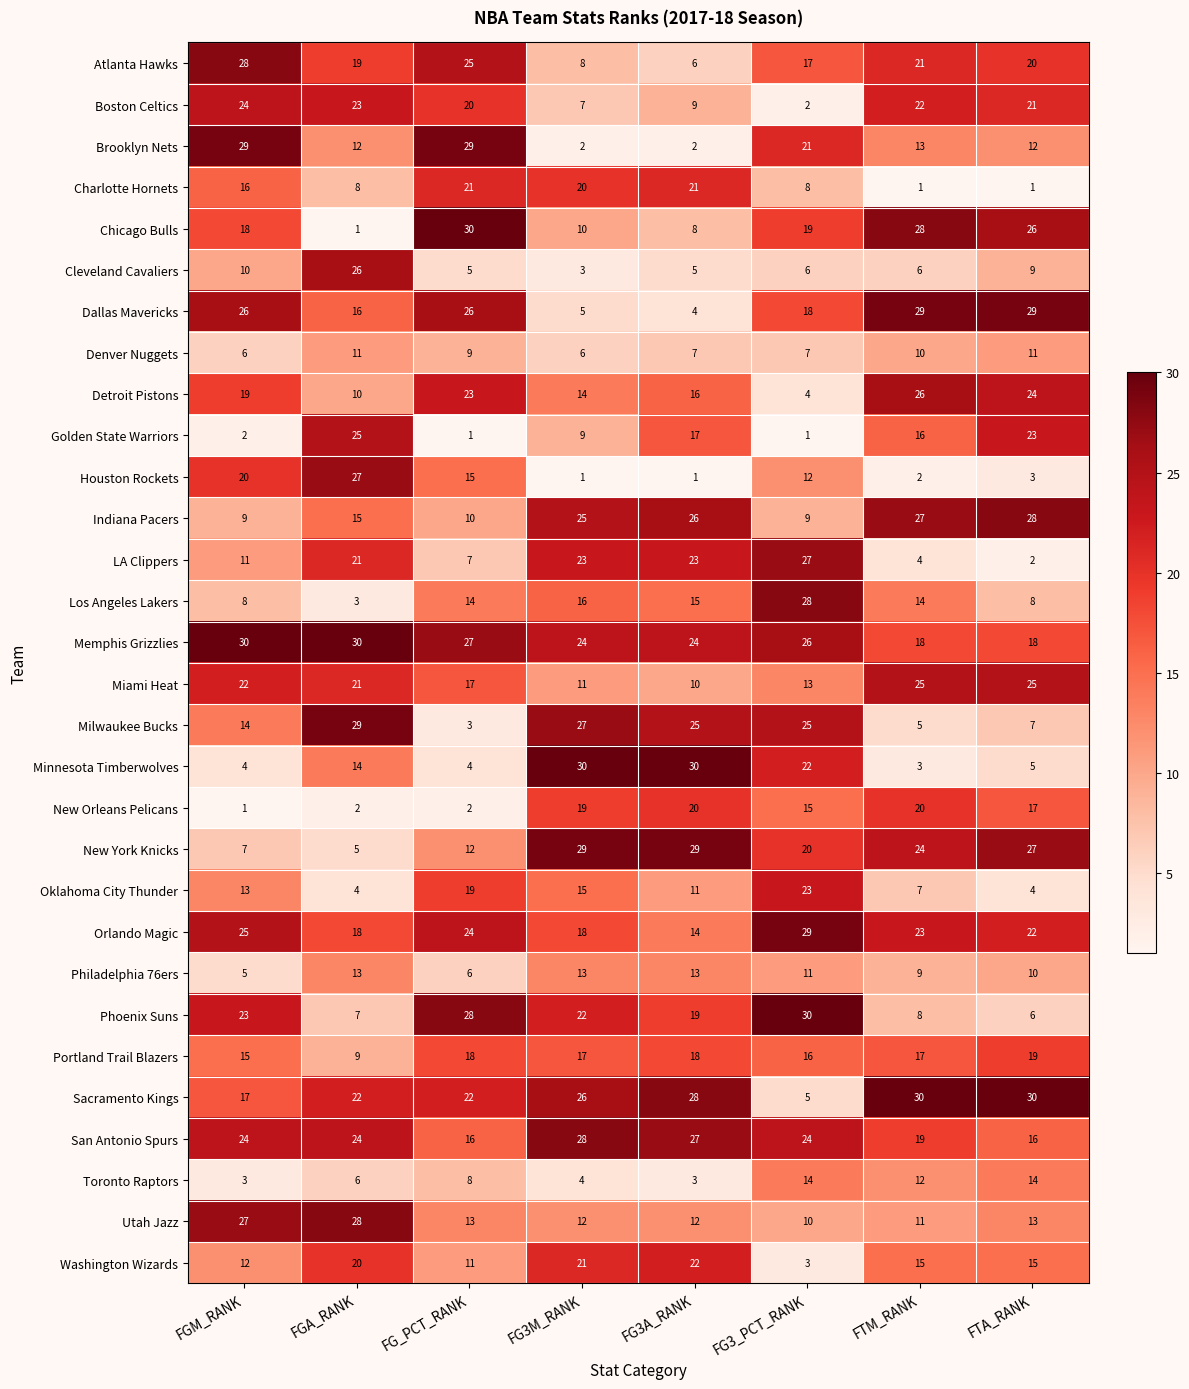

At which label does Orlando Magic reach its peak?

FG3_PCT_RANK